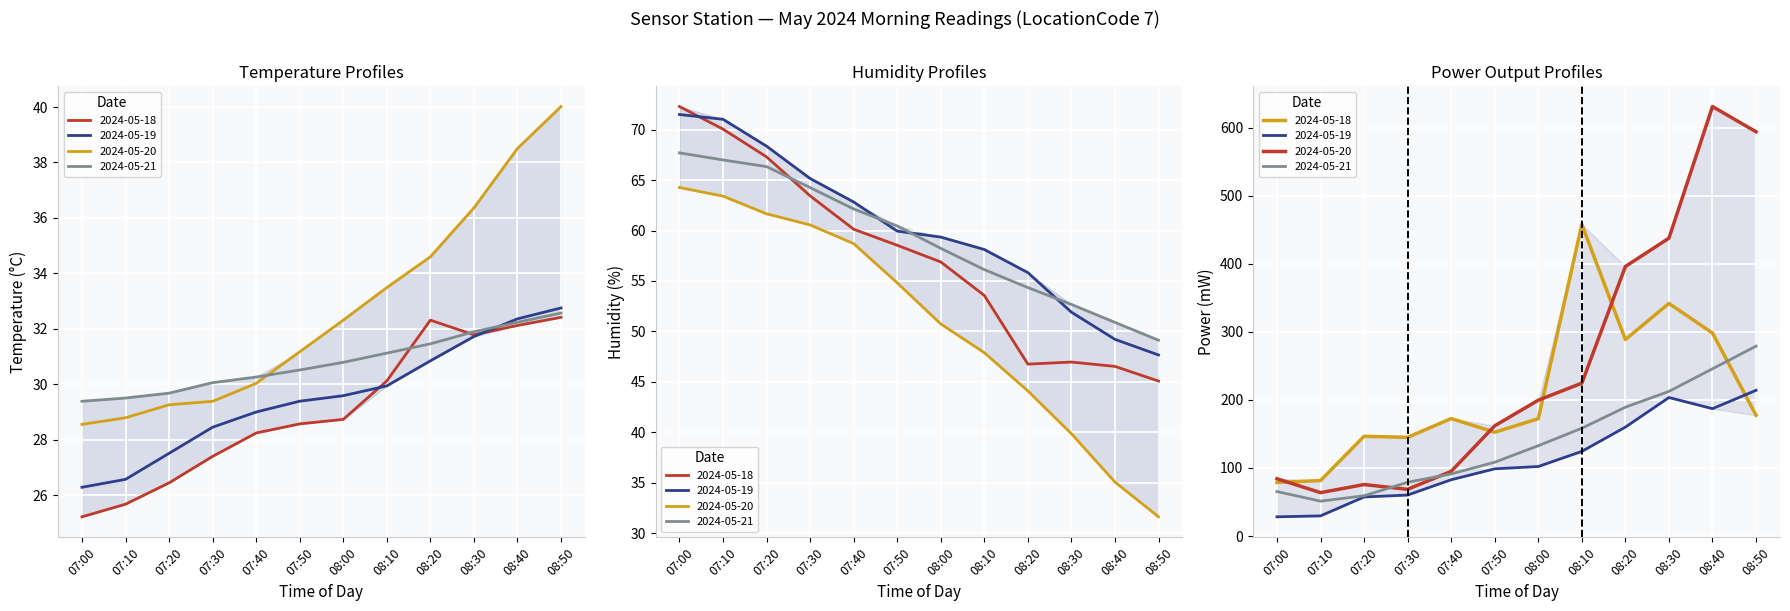

What is the difference between the Temperature(°C) 2024-05-21 values at 08:50 and 07:40?

2.3